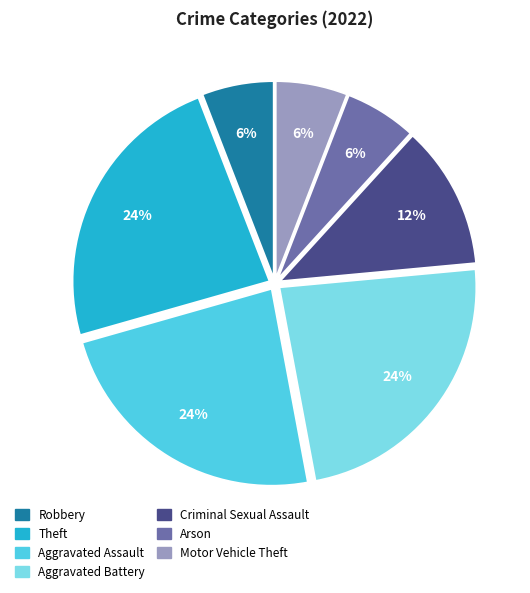

Is Aggravated Assault the majority of the pie?

No